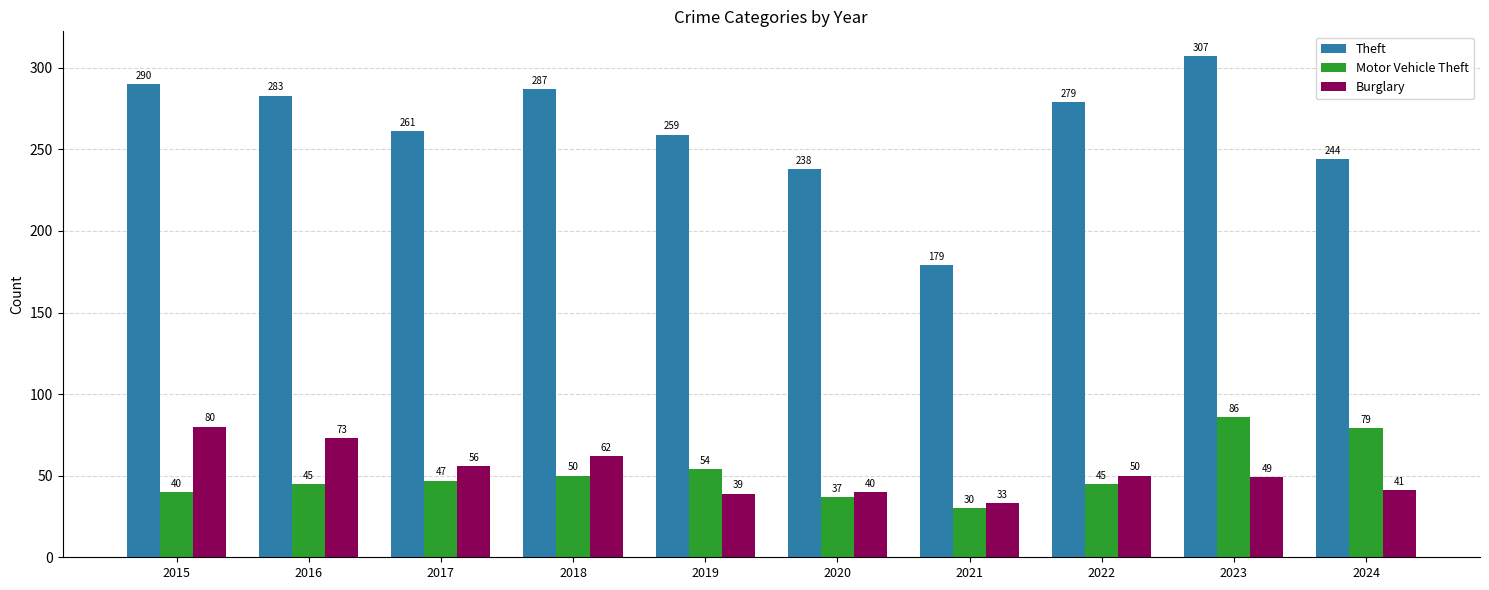

What is the lowest value of the Burglary series?

33